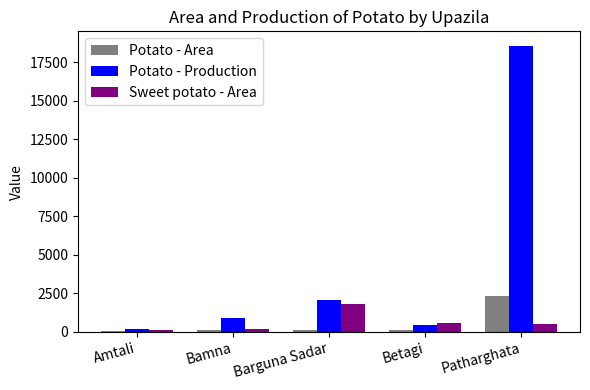

The Potato - Production series shows 908 at Bamna. True or false?

True